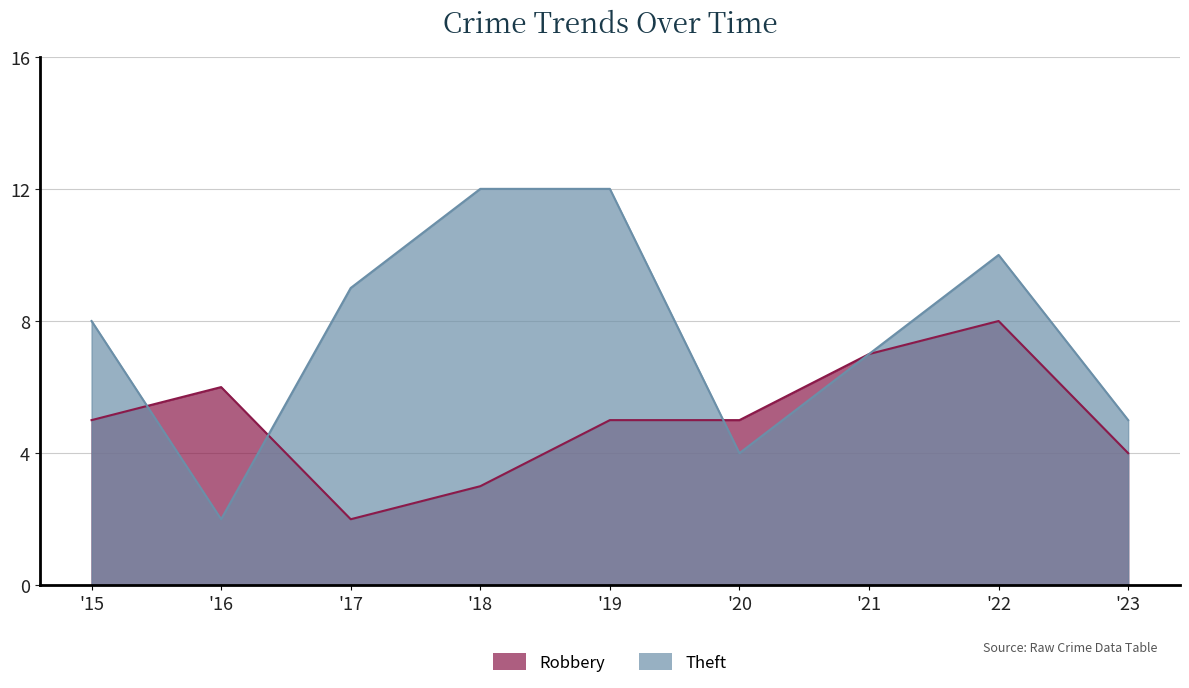

What is the sum of all Theft values?

69